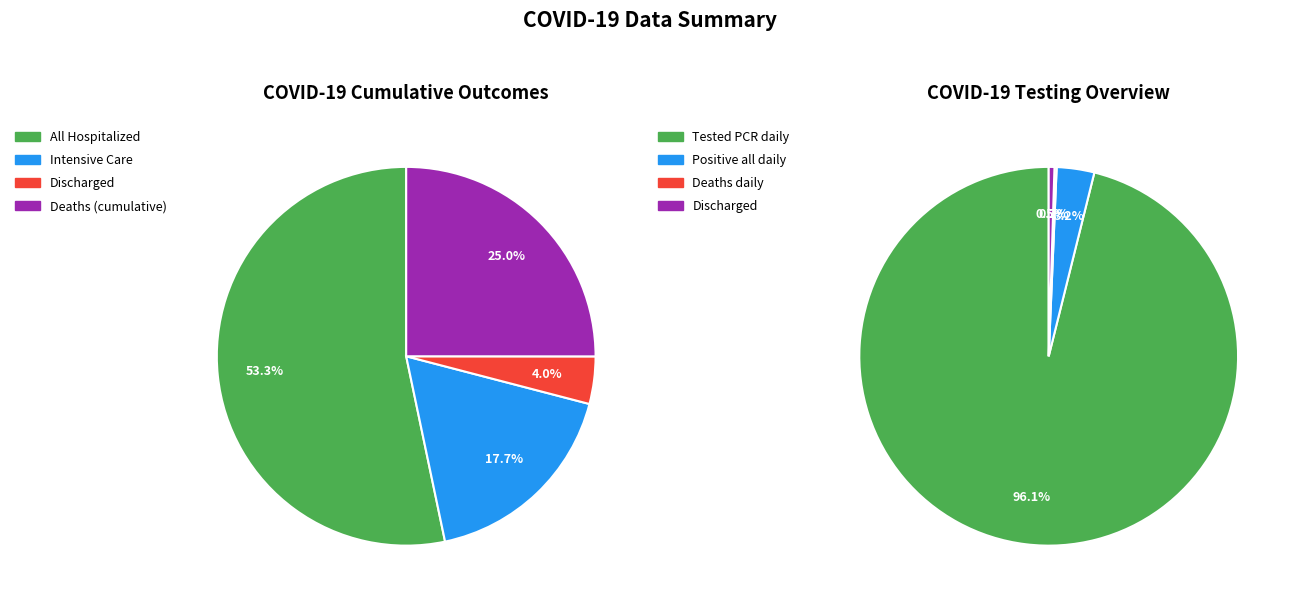

True or false: 25 accounts for 1% of the total.

False